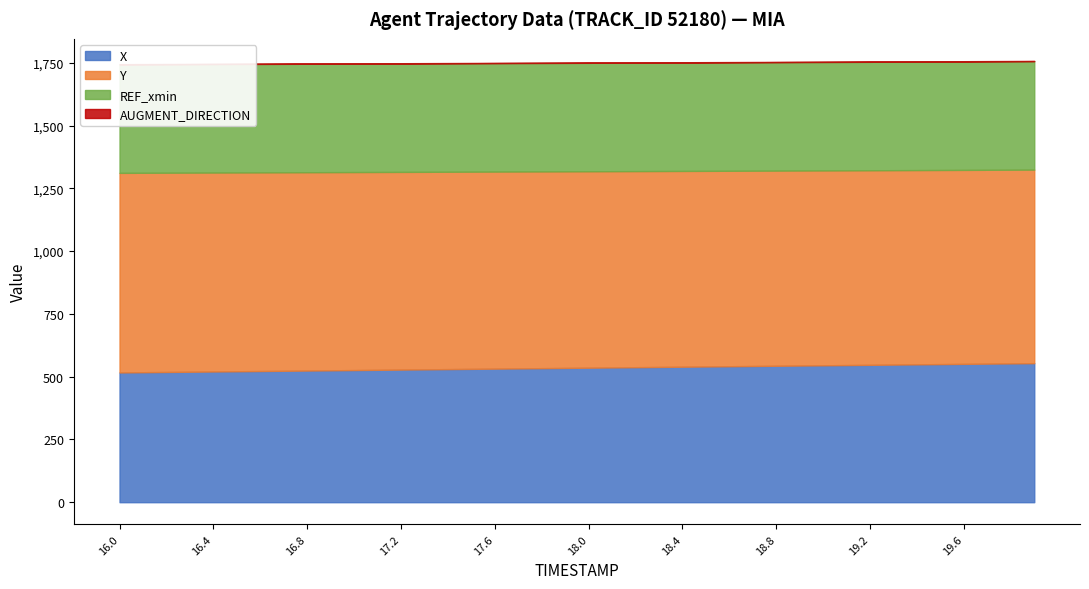

Reading right to left, transcribe all the data shown in this chart.

X: 19.9=553.7	19.8=552.8	19.7=551.9	19.6=550.9	19.5=550.0	19.4=549.0	19.3=548.1	19.2=547.1	19.1=546.2	19.0=545.2	18.9=544.3	18.8=543.4	18.7=542.5	18.6=541.5	18.5=540.6	18.4=539.6	18.3=538.6	18.2=537.7	18.1=536.7	18.0=535.7	17.9=534.8	17.8=533.8	17.7=532.9	17.6=532.0	17.5=531.0	17.4=530.1	17.3=529.1	17.2=528.1	17.1=527.2	17.0=526.2	16.9=525.3	16.8=524.3	16.7=523.4	16.6=522.4	16.5=521.5	16.4=520.5	16.3=519.6	16.2=518.7	16.1=517.7	16.0=516.8
Y: 19.9=770.8	19.8=771.4	19.7=771.9	19.6=772.5	19.5=773.0	19.4=773.6	19.3=774.2	19.2=774.8	19.1=775.4	19.0=776.0	18.9=776.6	18.8=777.2	18.7=777.8	18.6=778.4	18.5=779.0	18.4=779.7	18.3=780.3	18.2=780.9	18.1=781.6	18.0=782.2	17.9=782.8	17.8=783.5	17.7=784.1	17.6=784.7	17.5=785.3	17.4=786.0	17.3=786.6	17.2=787.3	17.1=787.9	17.0=788.5	16.9=789.2	16.8=789.8	16.7=790.4	16.6=791.0	16.5=791.7	16.4=792.3	16.3=792.9	16.2=793.6	16.1=794.2	16.0=794.8
REF_xmin: 19.9=431.9	19.8=431.9	19.7=431.9	19.6=431.9	19.5=431.9	19.4=431.9	19.3=431.9	19.2=431.9	19.1=431.9	19.0=431.9	18.9=431.9	18.8=431.9	18.7=431.9	18.6=431.9	18.5=431.9	18.4=431.9	18.3=431.9	18.2=431.9	18.1=431.9	18.0=431.9	17.9=431.9	17.8=431.9	17.7=431.9	17.6=431.9	17.5=431.9	17.4=431.9	17.3=431.9	17.2=431.9	17.1=431.9	17.0=431.9	16.9=431.9	16.8=431.9	16.7=431.9	16.6=431.9	16.5=431.9	16.4=431.9	16.3=431.9	16.2=431.9	16.1=431.9	16.0=431.9
AUGMENT_DIRECTION: 19.9=1.0	19.8=1.0	19.7=1.0	19.6=1.0	19.5=1.0	19.4=1.0	19.3=1.0	19.2=1.0	19.1=1.0	19.0=1.0	18.9=1.0	18.8=1.0	18.7=1.0	18.6=1.0	18.5=1.0	18.4=1.0	18.3=1.0	18.2=1.0	18.1=1.0	18.0=1.0	17.9=1.0	17.8=1.0	17.7=1.0	17.6=1.0	17.5=1.0	17.4=1.0	17.3=1.0	17.2=1.0	17.1=1.0	17.0=1.0	16.9=1.0	16.8=1.0	16.7=1.0	16.6=1.0	16.5=1.0	16.4=1.0	16.3=1.0	16.2=1.0	16.1=1.0	16.0=1.0